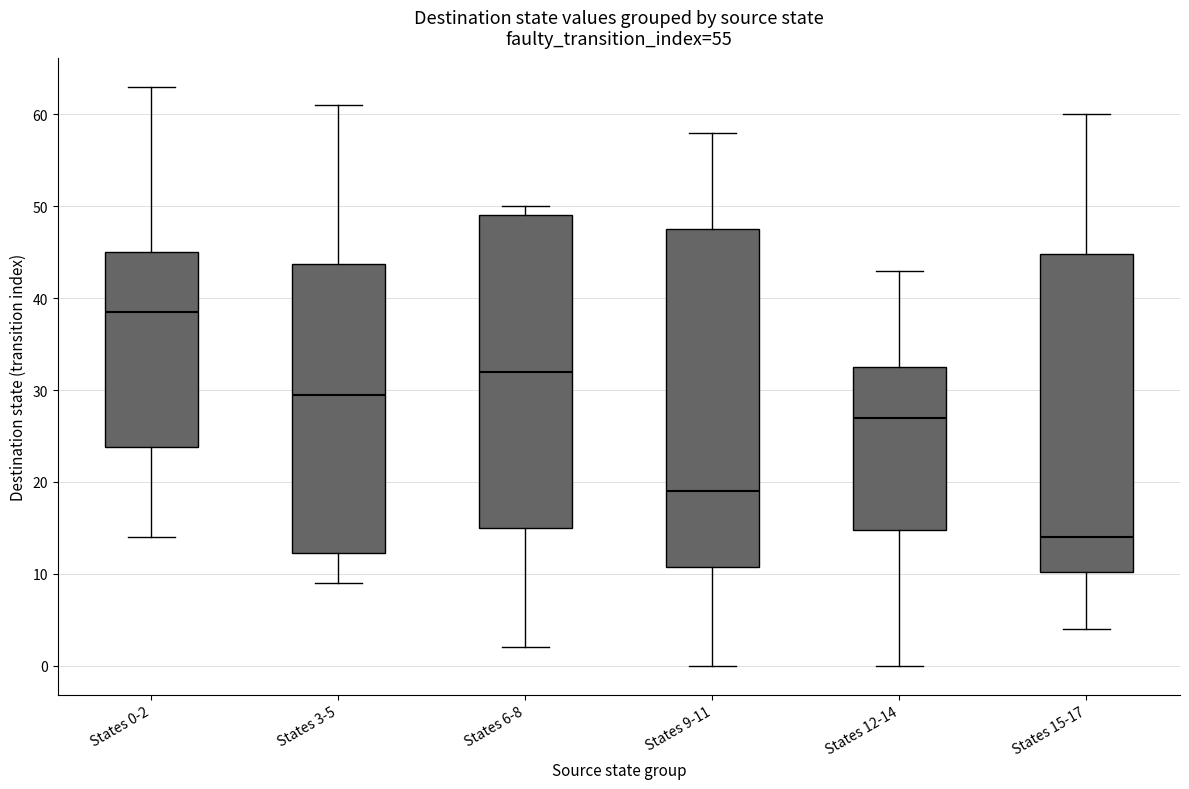

Which box's median line is the highest?

States 0-2